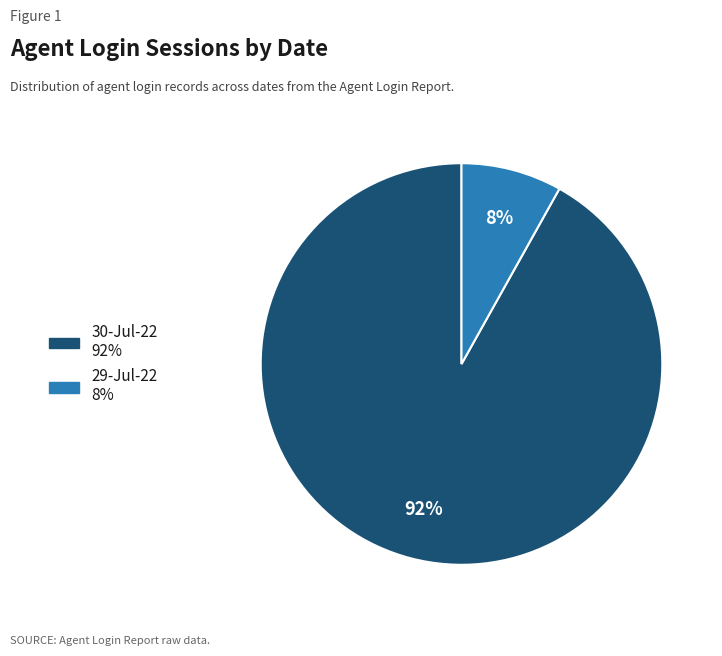

To the nearest percent, what is the average slice percentage?

50%